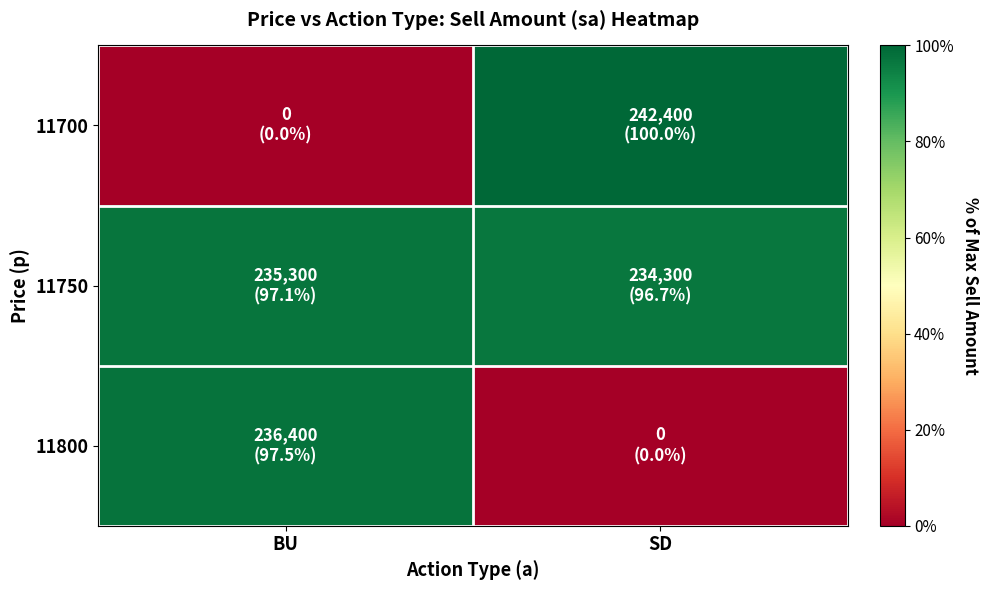

Which series has the largest total across all categories?

11750